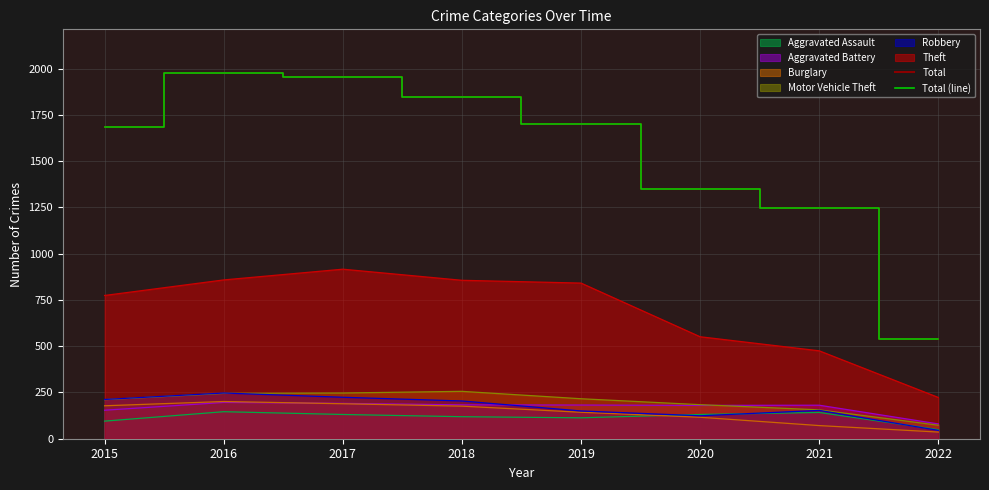

What value does the Total series have at 2016?

1975